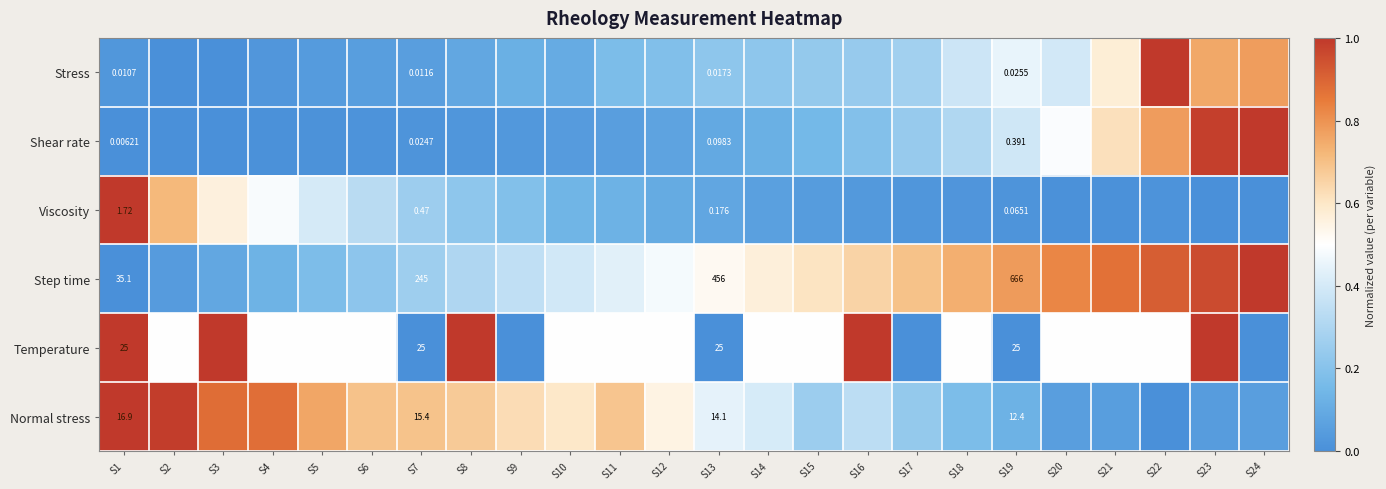

Rank the series at S13 from lowest to highest value.

Stress, Shear rate, Viscosity, Normal stress, Temperature, Step time